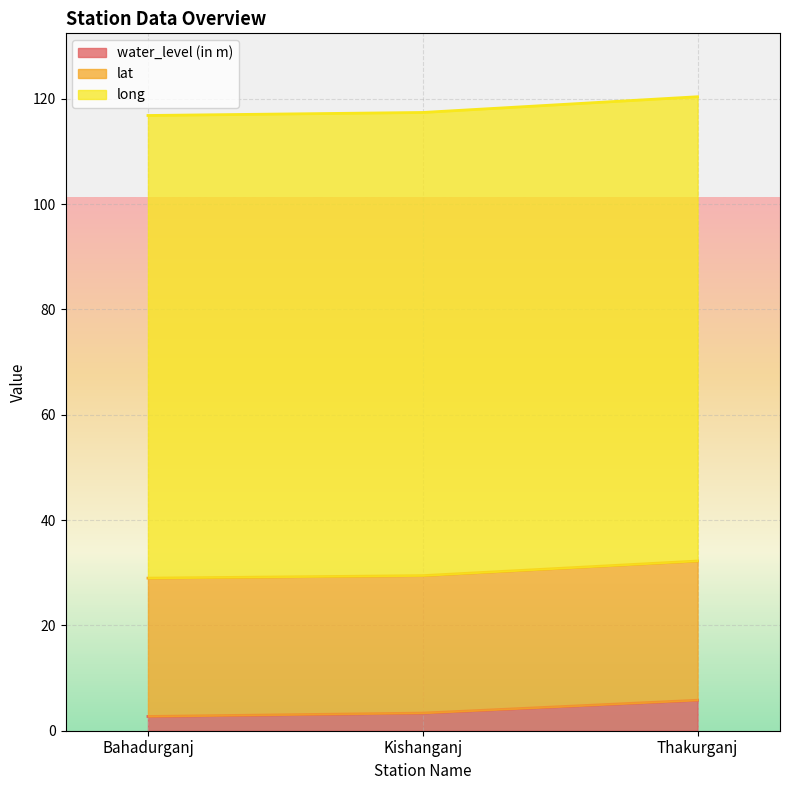

How many data points in long are less than 117?

1